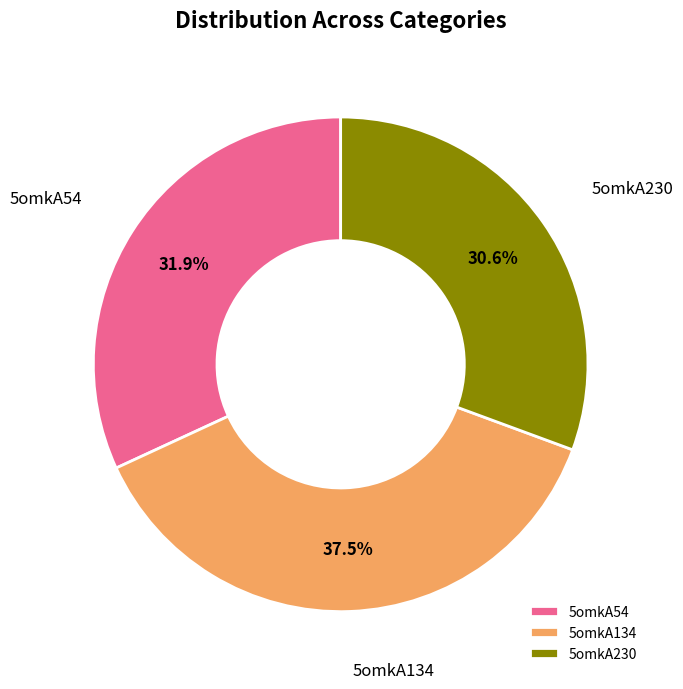

How many segments does this pie chart have?

3